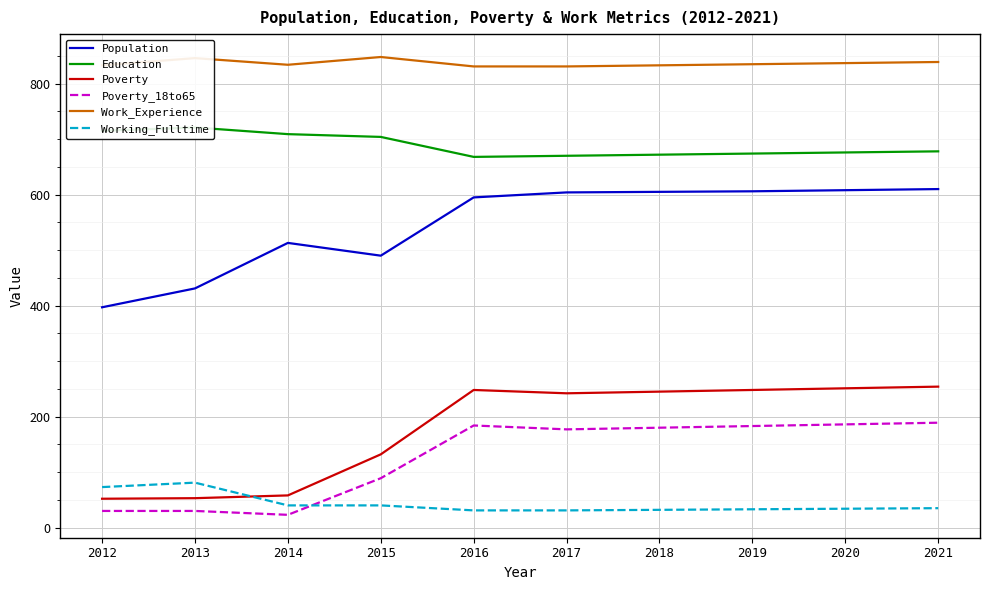

True or false: Population and Poverty_18to65 cross at least once.

False